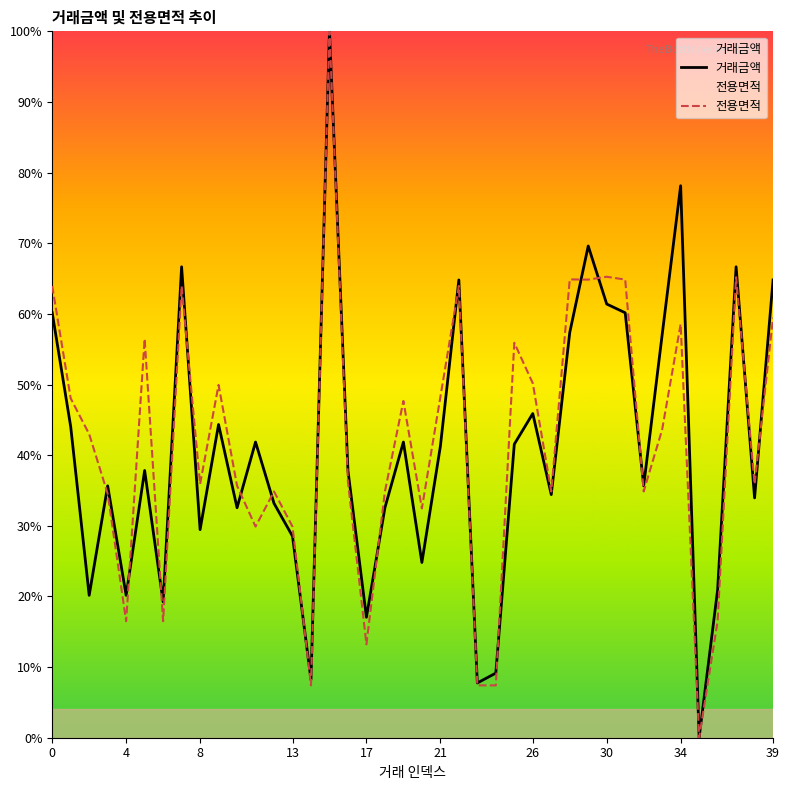

What is the value of the 거래금액 point at the 40th from the left?

64.8